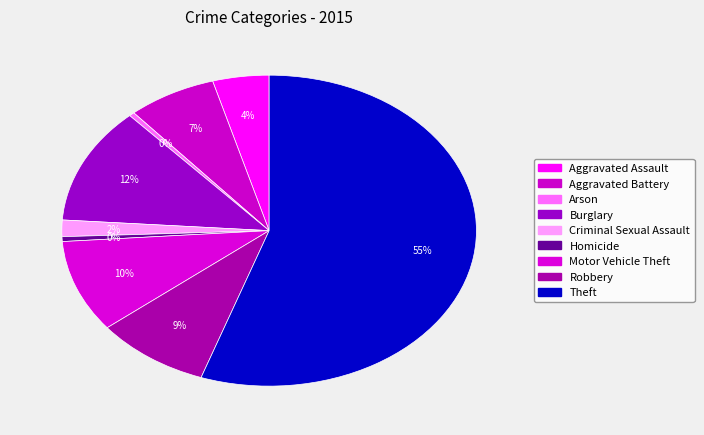

Combined, what portion of the pie is Theft and Arson?

55.7%